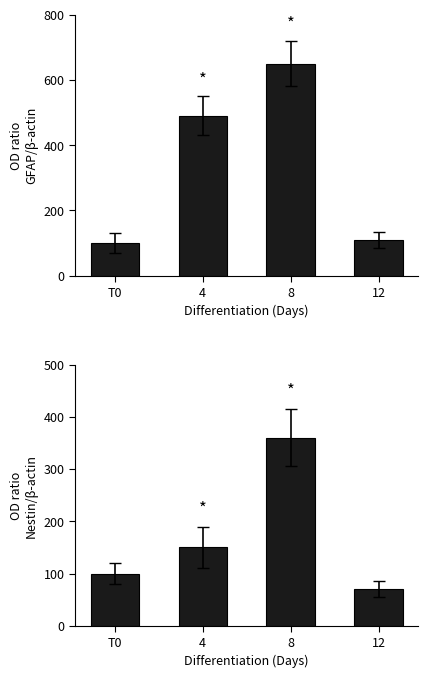

Between T0 and 8, which series saw the biggest shift?

GFAP